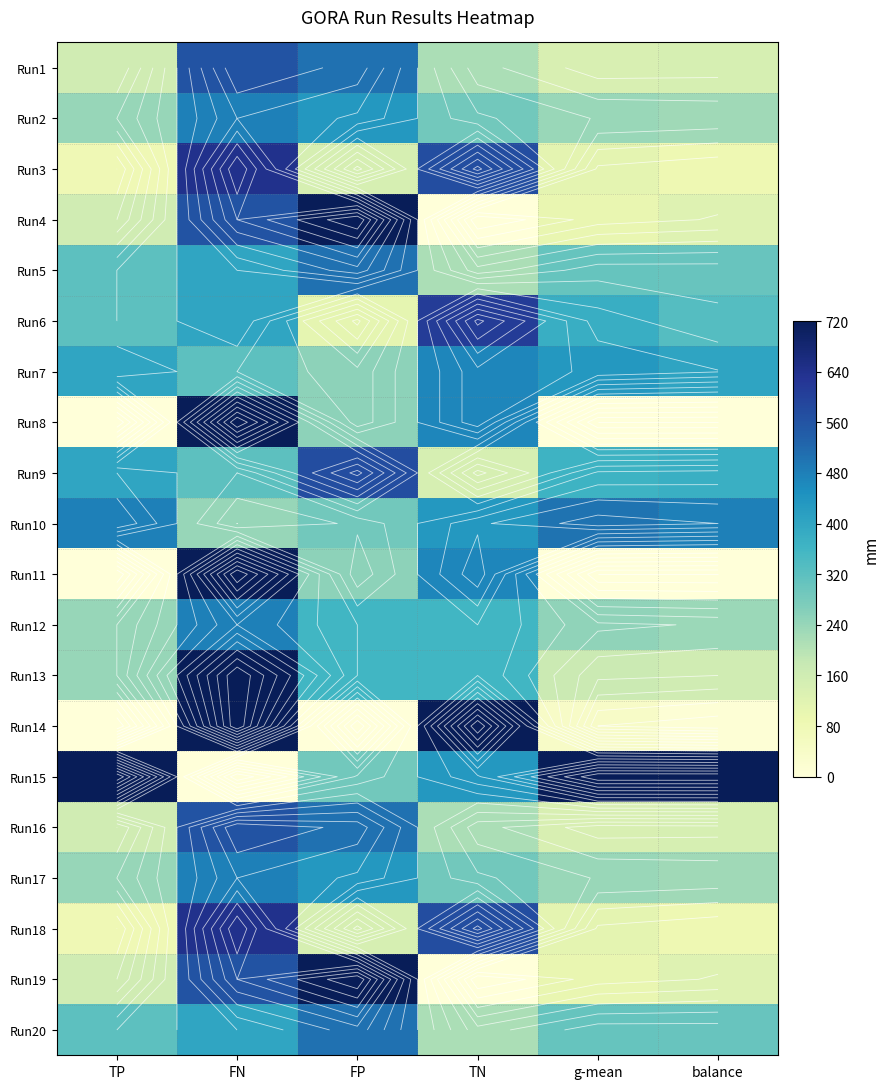

What is the greatest value displayed?

720.0